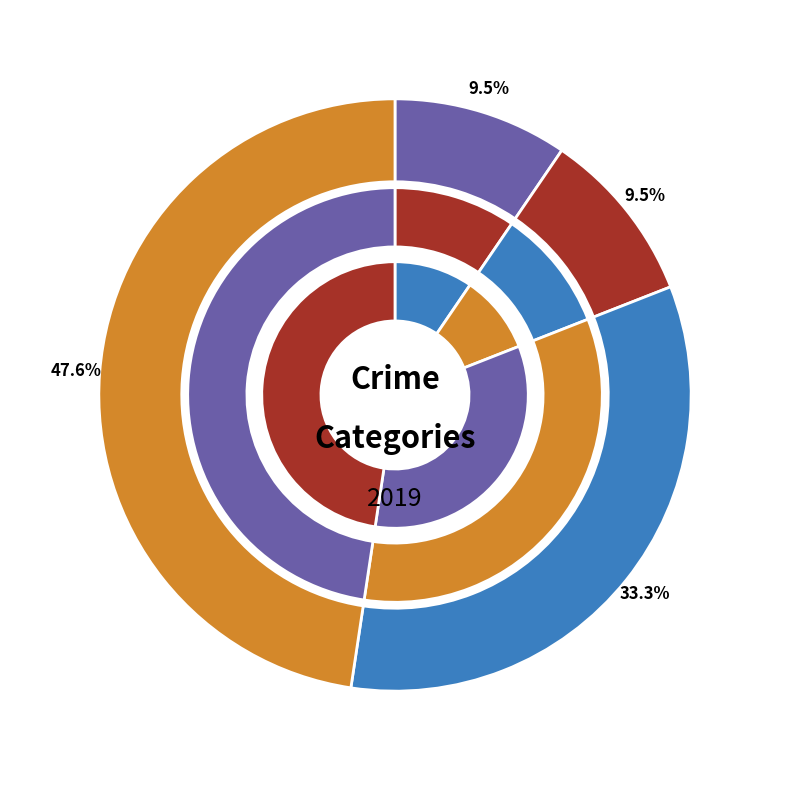

Which slice is the smallest?

Criminal Sexual Assault